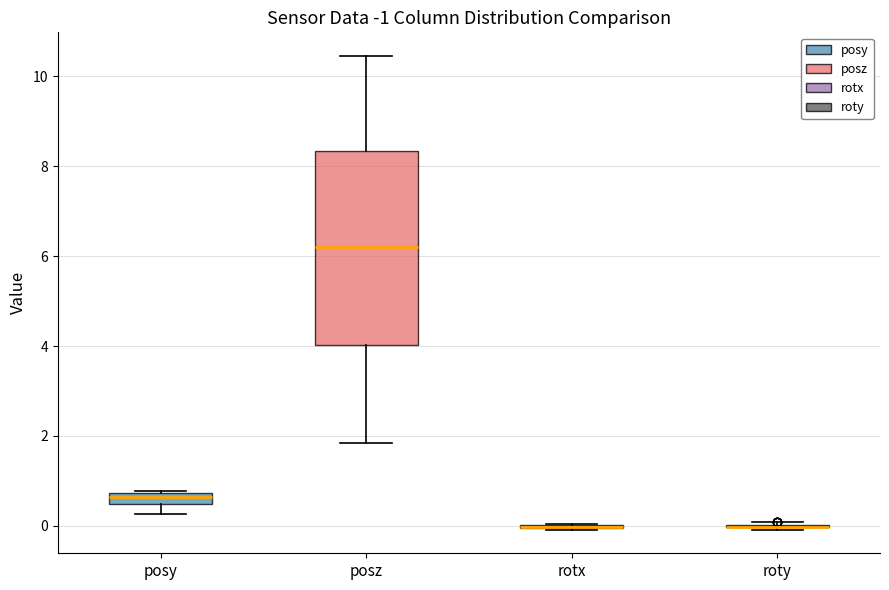

Comparing the boxes themselves (not the whiskers), which one is the tallest?

posz